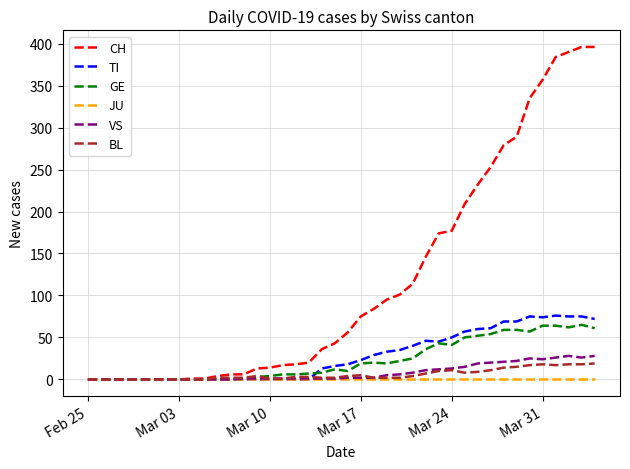

Which series has the largest range (max minus min)?

CH